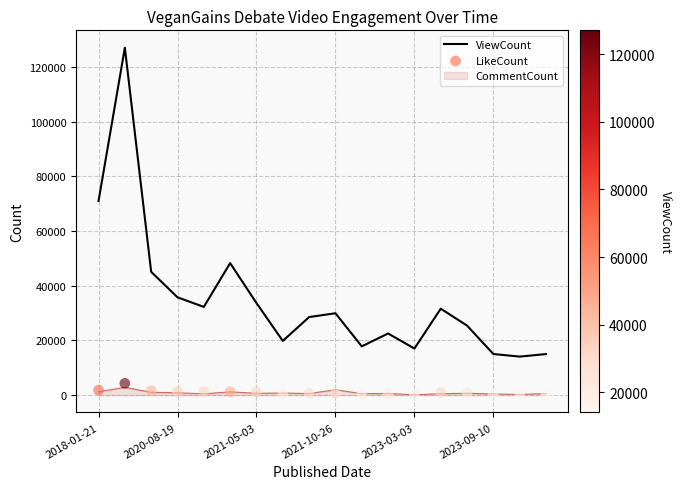

True or false: CommentCount and ViewCount intersect in this chart.

False